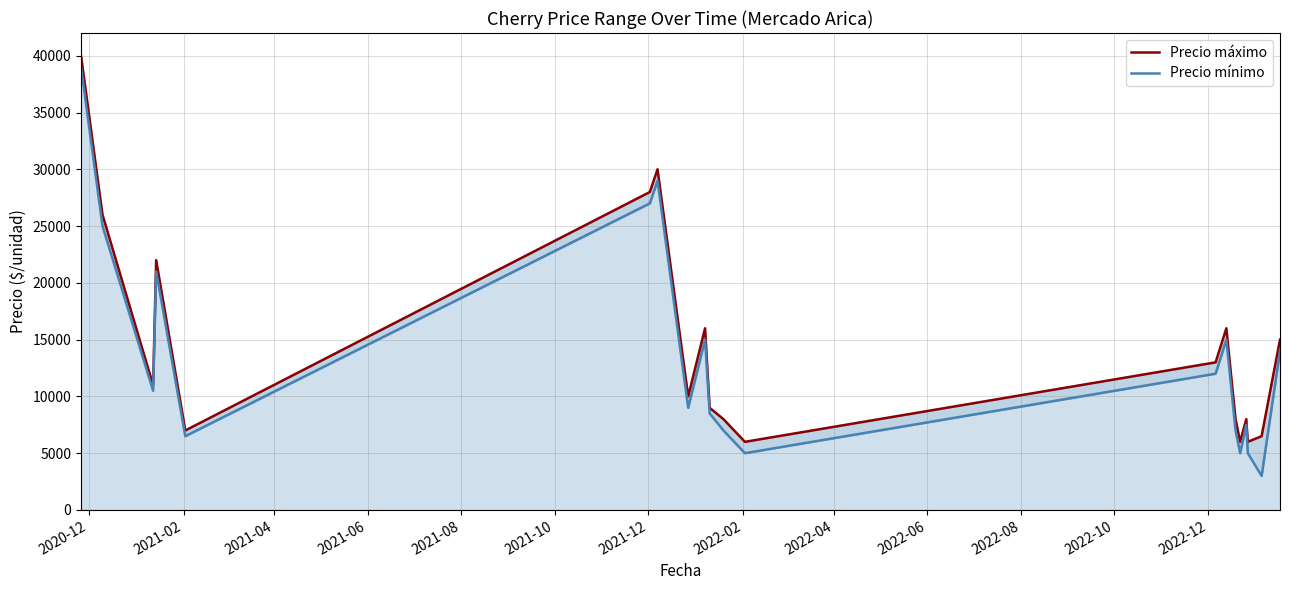

Reading left to right, extract all data points from this chart.

Precio máximo: 40000	26000	11000	22000	7000	28000	30000	10000	16000	9000	8000	6000	13000	16000	8000	6000	8000	6000	6500	15000
Precio mínimo: 39000	25000	10500	21000	6500	27000	29000	9000	15000	8500	7000	5000	12000	15000	7000	5000	7500	5000	3000	14000